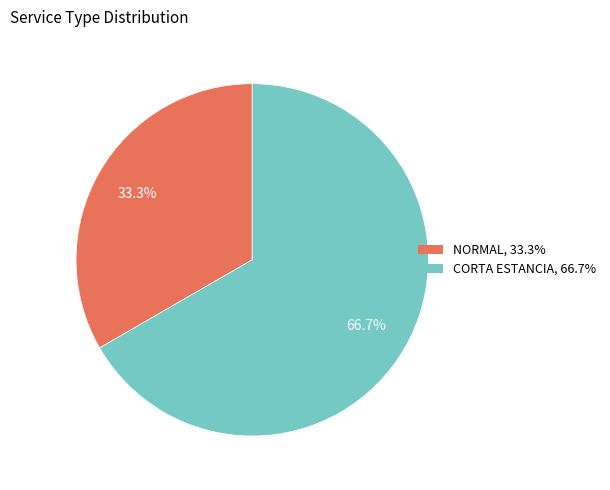

To the nearest percent, what is the difference between the NORMAL and CORTA ESTANCIA slice percentages?

33%